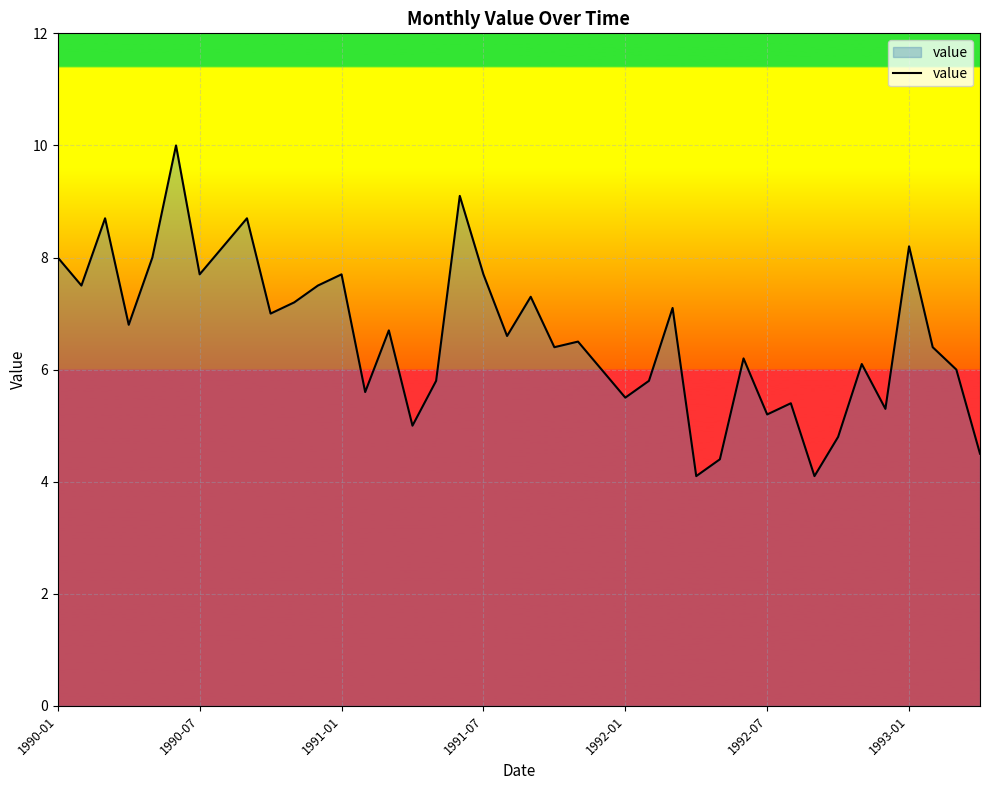

What is the difference between the maximum and minimum values?

5.9